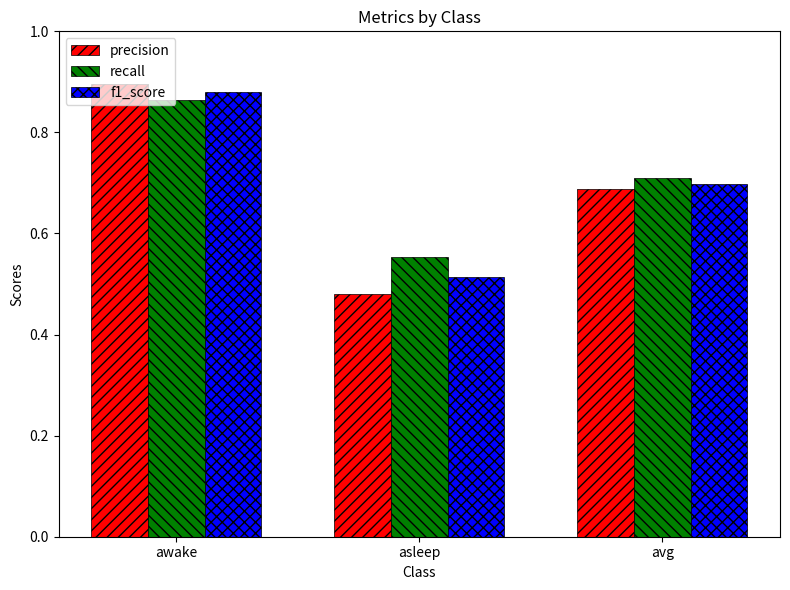

True or false: f1_score has a value of 1.2 at avg.

False